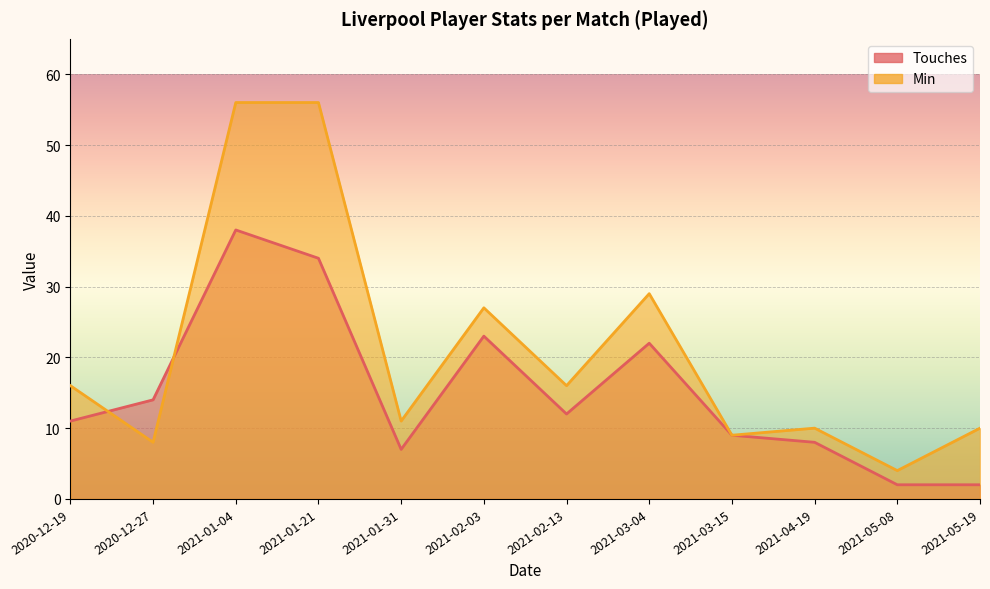

At 2020-12-19, list the series in order from smallest to largest.

Touches, Min